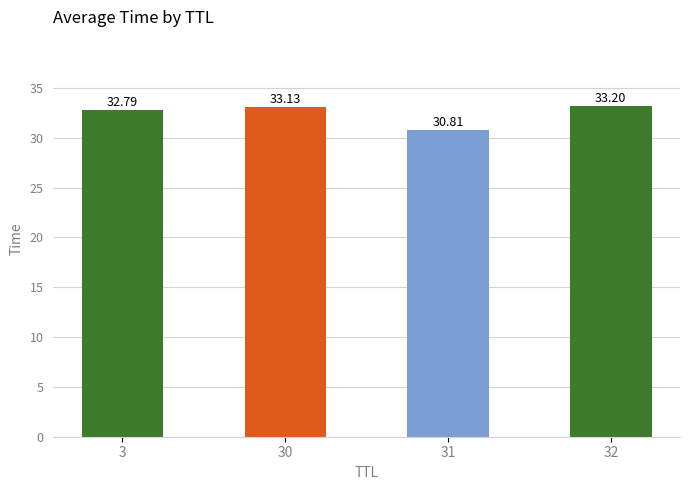

True or false: the data shows 15.6 at 31.

False